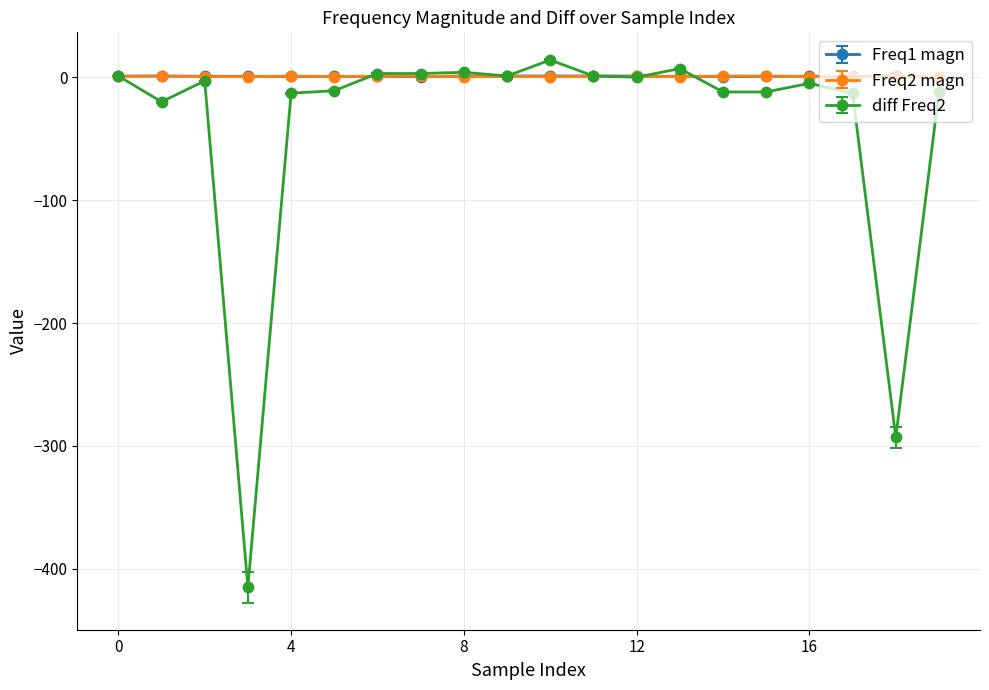

What is the value of the diff Freq2 point at the 20th from the left?

-12.0